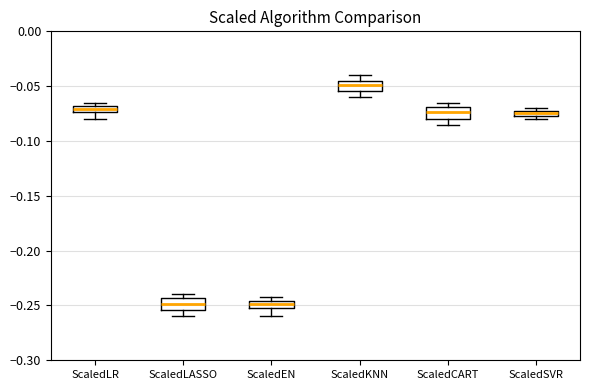

Which box's median line is the highest?

ScaledKNN